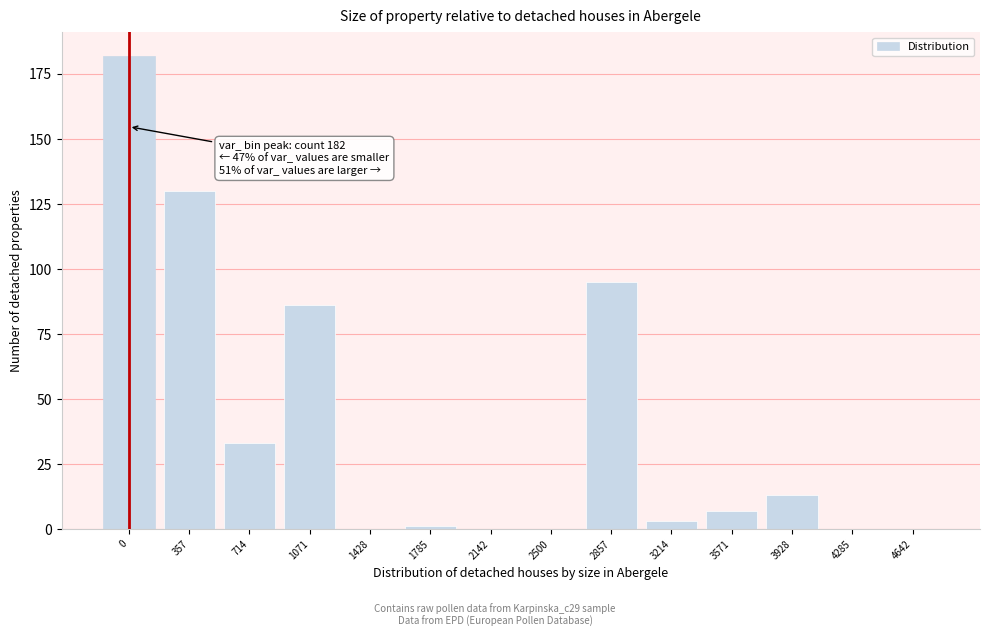

Reading left to right, what are all the values shown in this chart?

0=182	357=130	714=33	1071=86	1428=0	1785=1	2142=0	2500=0	2857=95	3214=3	3571=7	3928=13	4285=0	4642=0